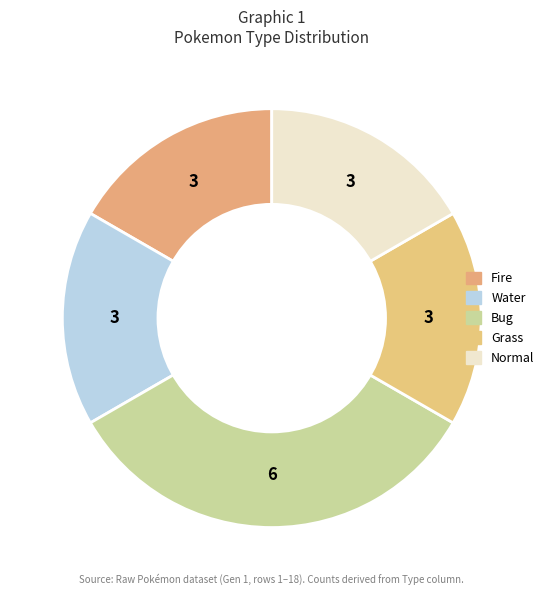

Rank the categories by value from highest to lowest.

Bug, Fire, Water, Grass, Normal